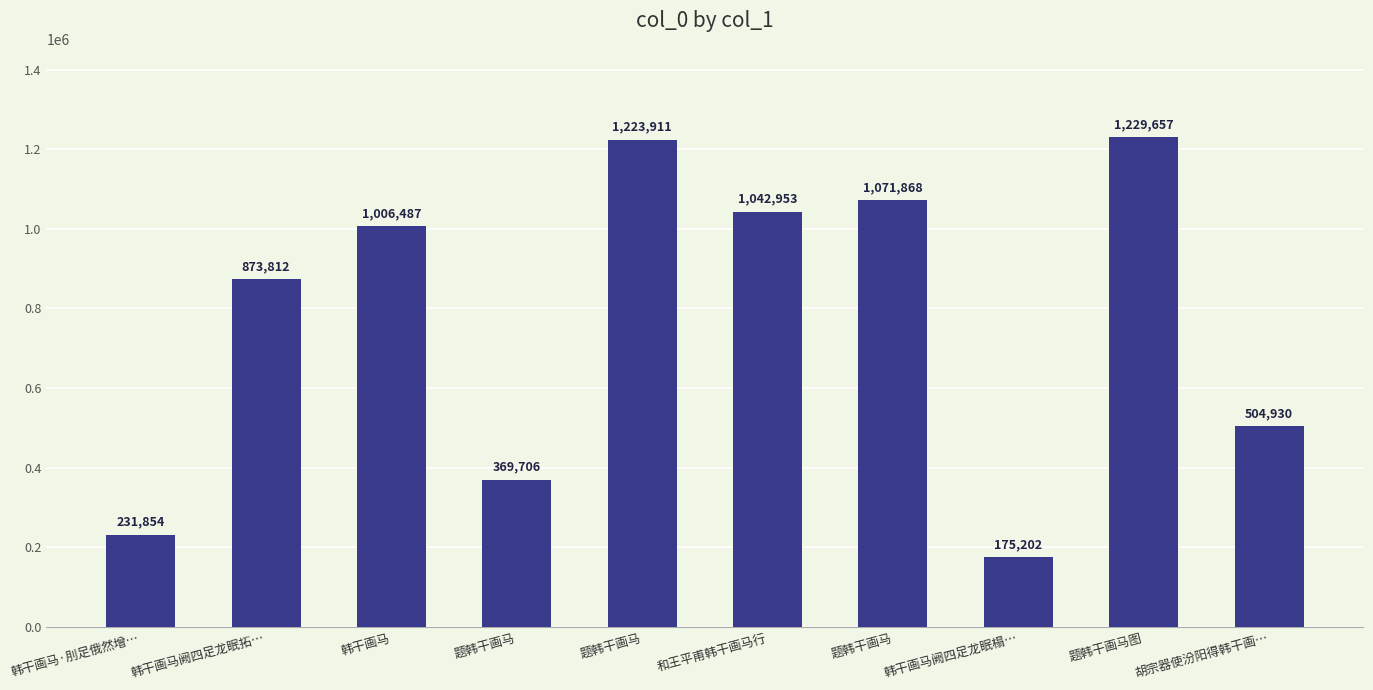

Which category has the lowest value across all series?

韩干画马阙四足龙眠榻…